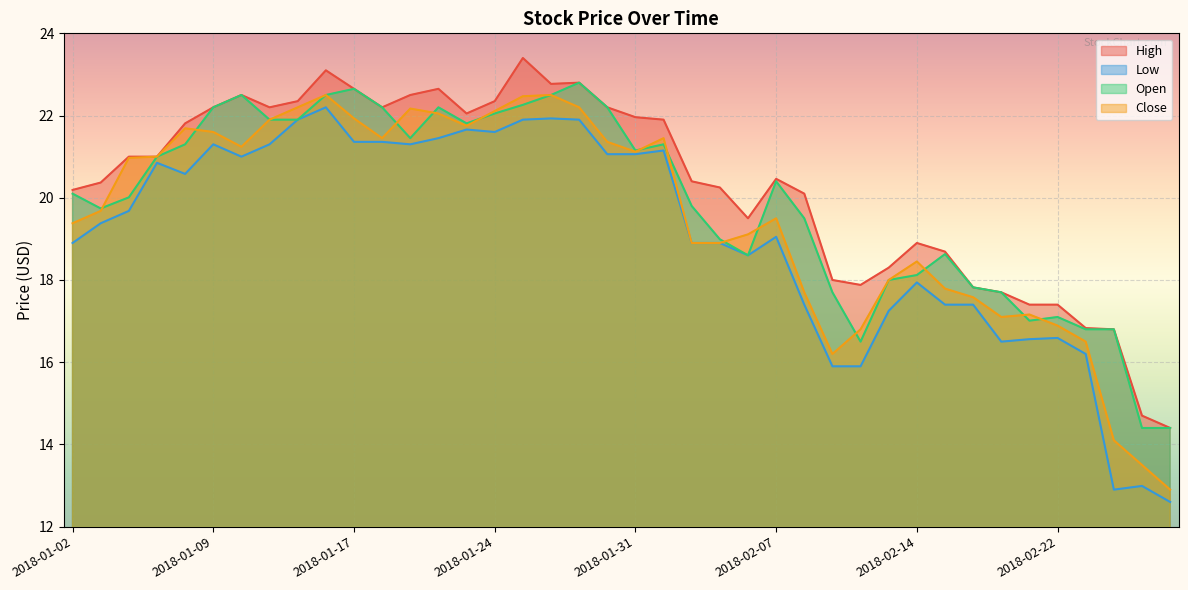

Rank the series by their maximum value, from highest to lowest.

High, Open, Close, Low